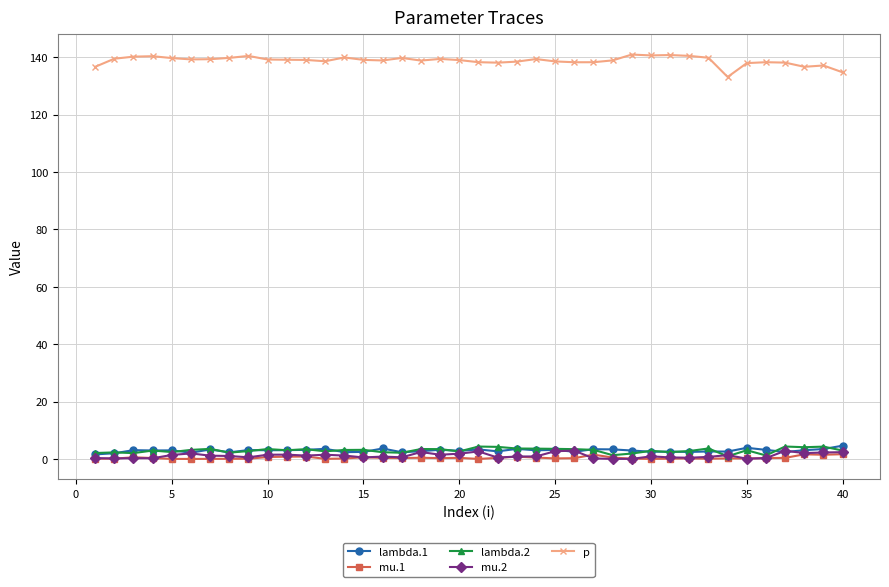

Which series has the largest range (max minus min)?

p